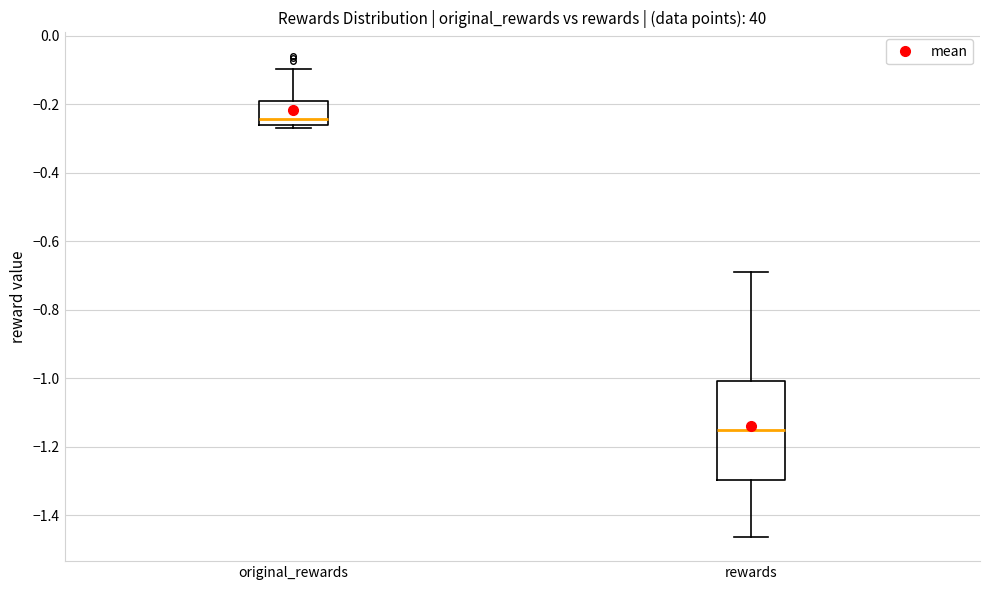

Reading left to right, transcribe this box plot: for each box, give where its median line is, the range the box spans, and where its two whiskers end, as read against the y-axis. The values are not printed on the chart, so give them approximately, as read against the axis.

original_rewards: median -0.24, box -0.26 to -0.18, whiskers -0.28 to -0.10
rewards: median -1.16, box -1.30 to -1.00, whiskers -1.46 to -0.70